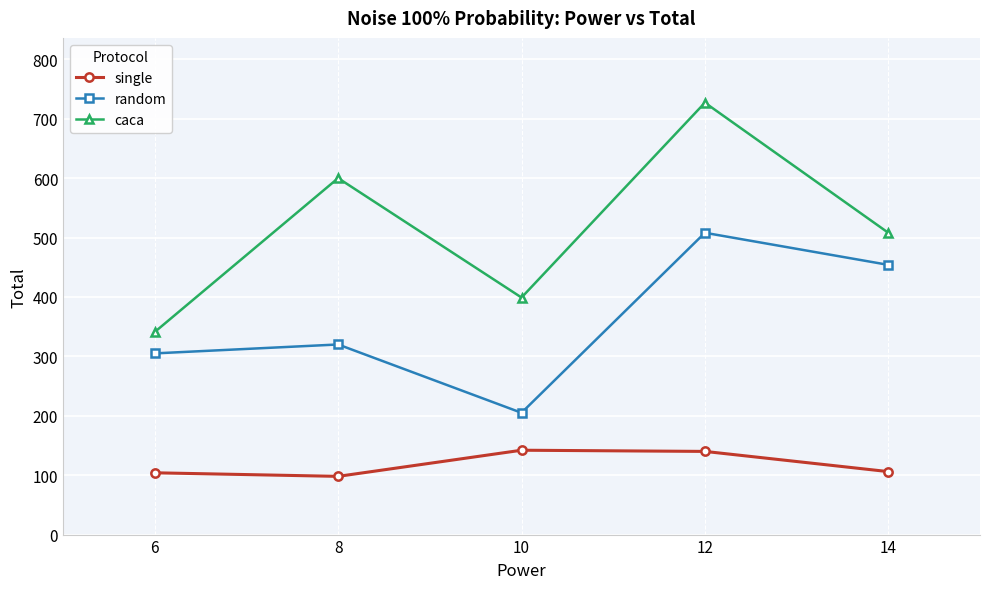

List the series in order of their peak value, lowest first.

single, random, caca